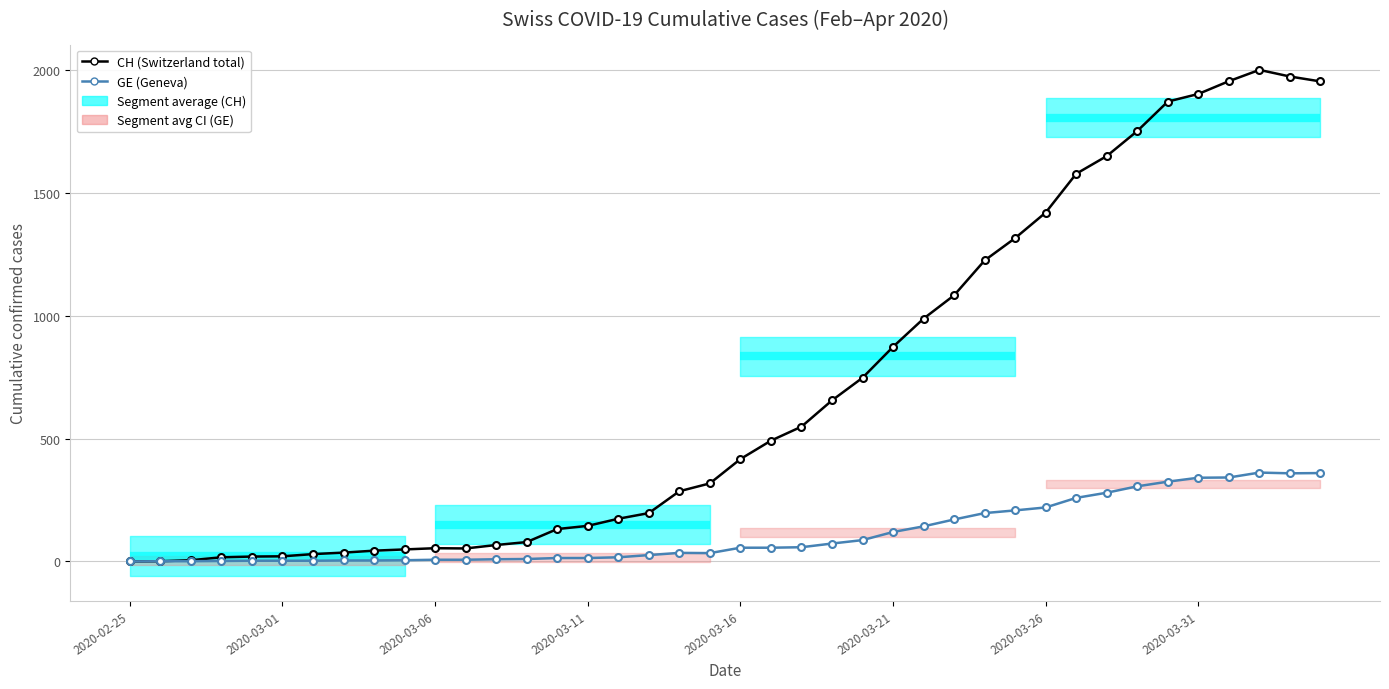

What is the sum of all GE (Geneva) values?

4522